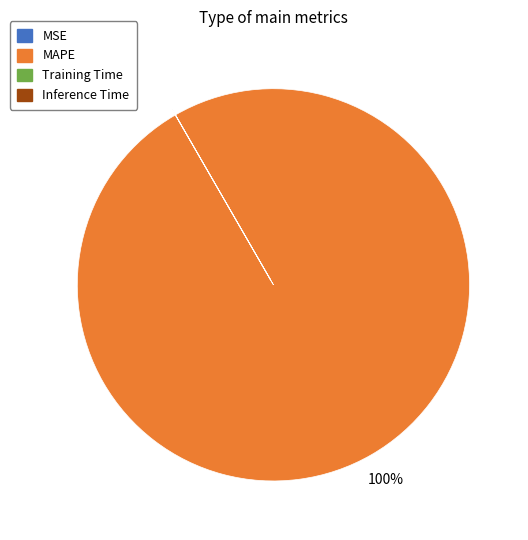

To the nearest percent, what is the average slice percentage?

25%